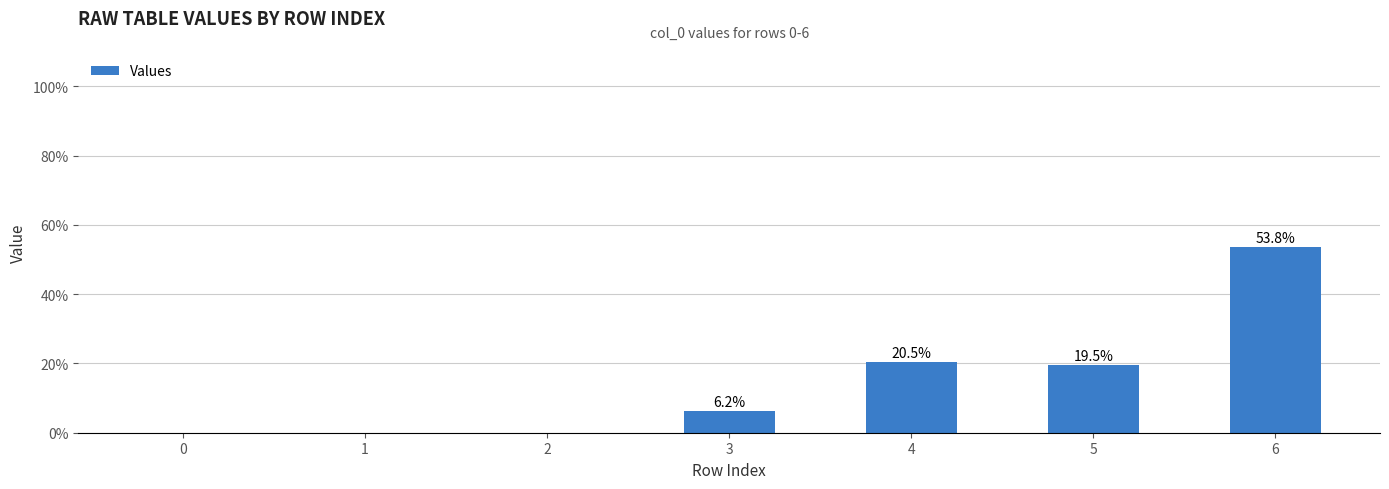

True or false: the data shows -22.1 at 1.

False